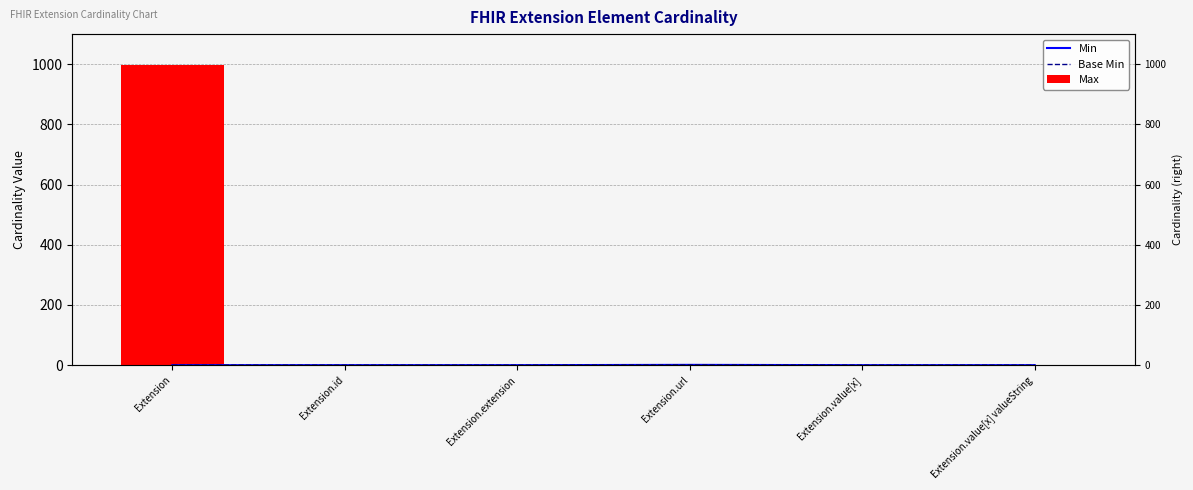

Which series has the largest range (max minus min)?

Max